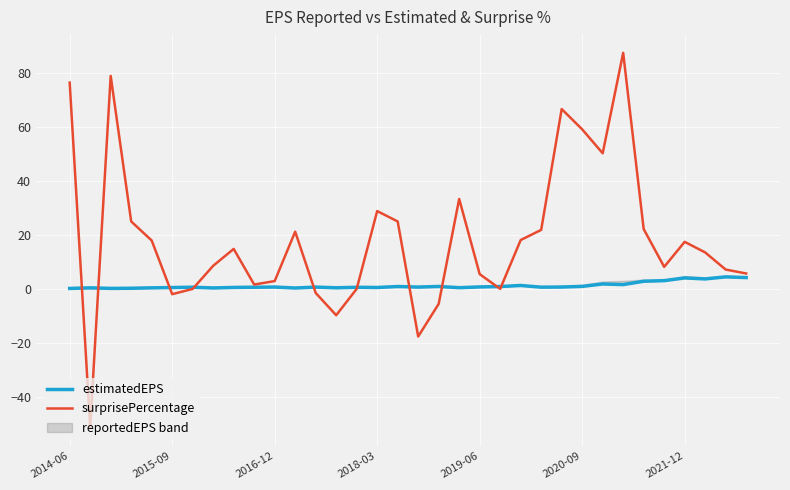

Which series has the widest spread of values?

surprisePercentage